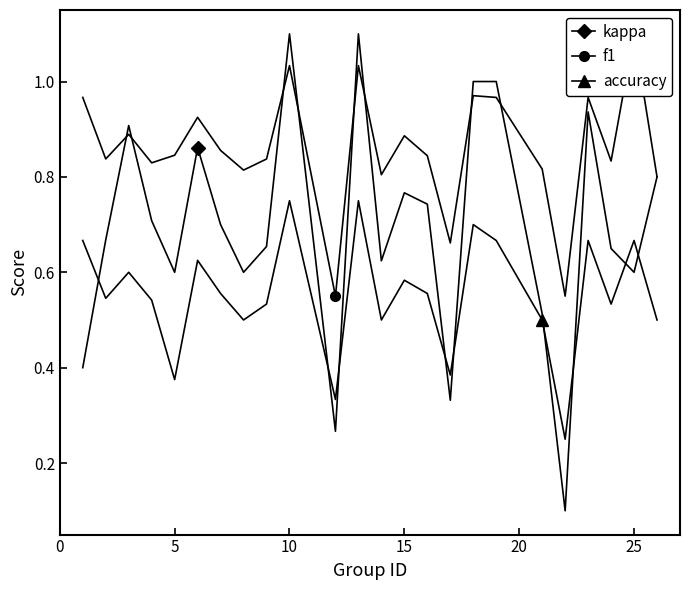

Which series ends up on top after the final intersection of accuracy and kappa?

kappa